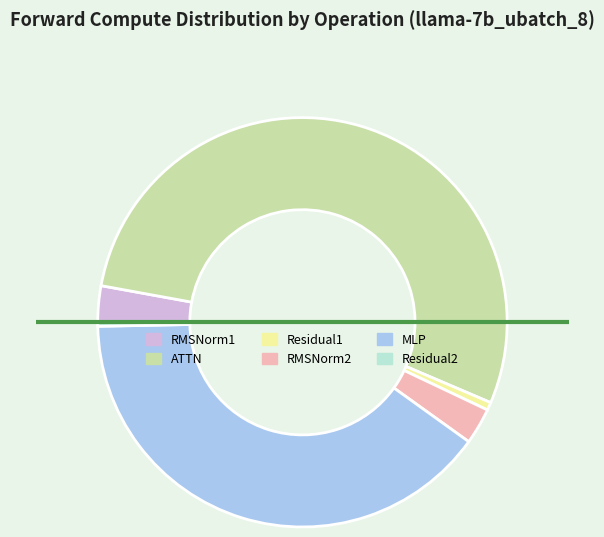

Do ATTN and Residual1 together represent more than half of the pie?

Yes